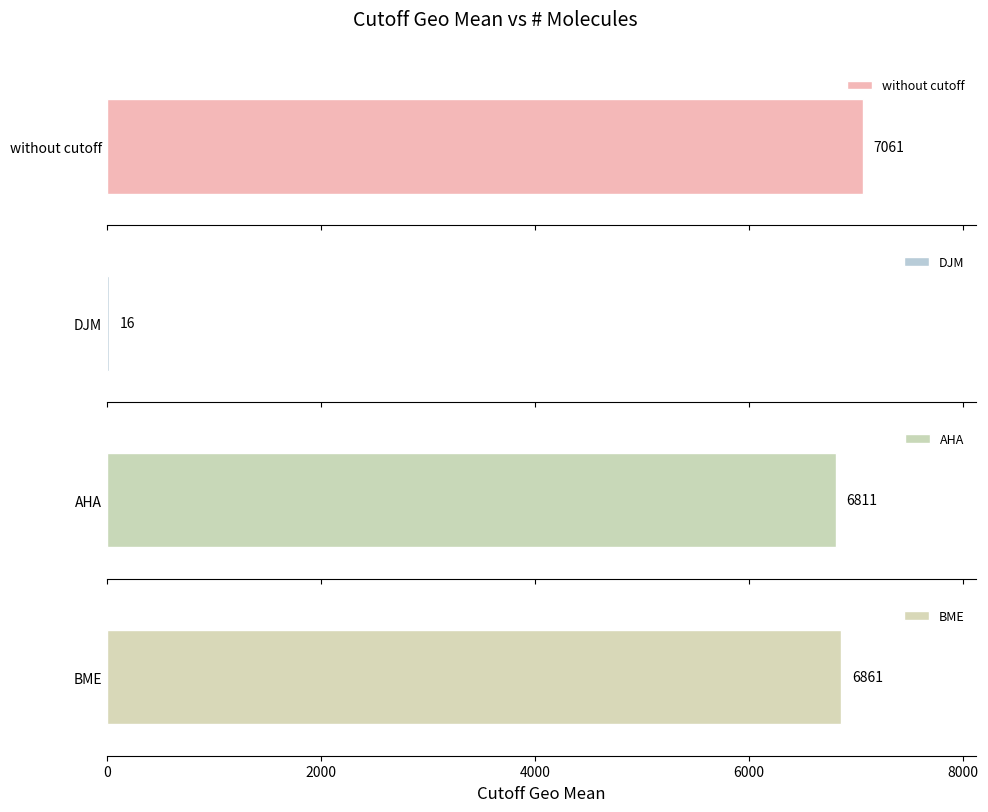

Rank the categories by value from lowest to highest.

DJM, AHA, BME, without cutoff